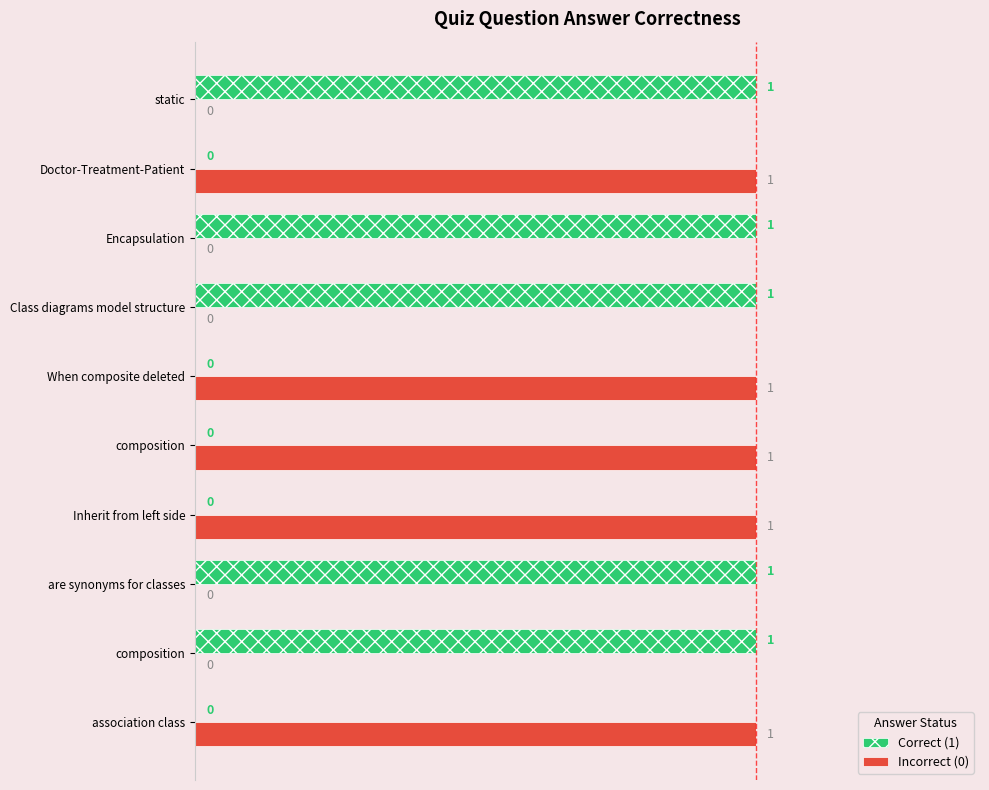

At how many categories does at least one series exceed 0?

10